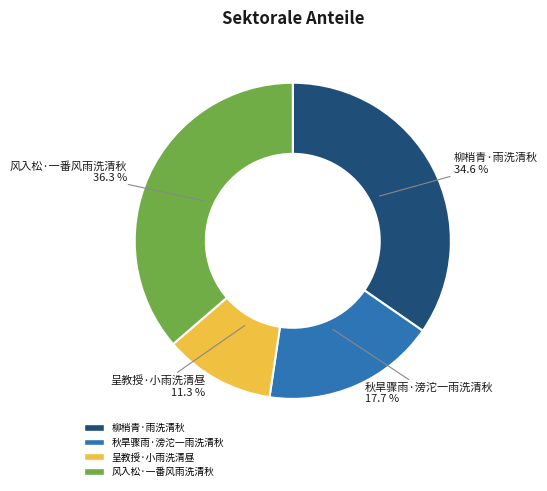

What percentage is the 风入松·一番风雨洗清秋 slice, to the nearest percent?

36%